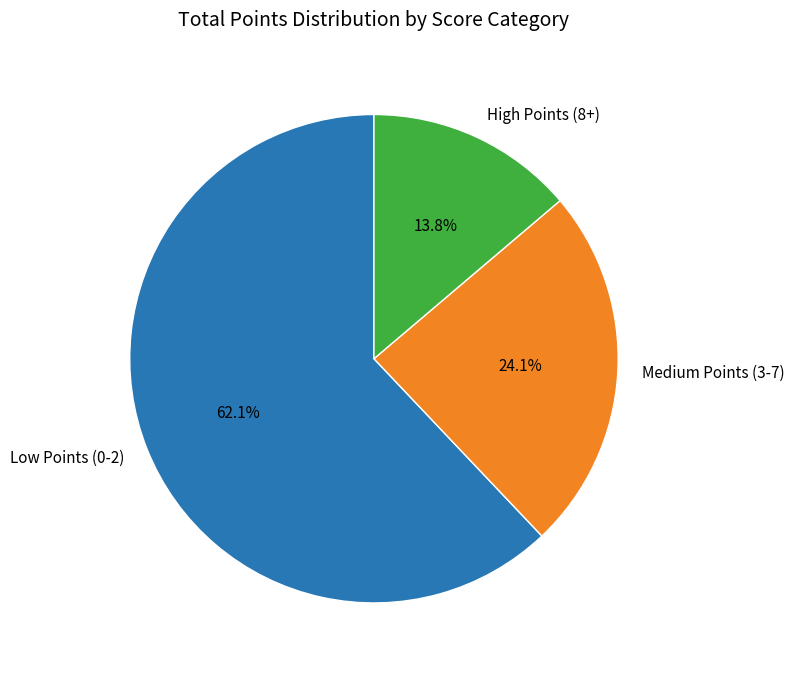

What is the smallest slice in the pie chart?

High Points (8+)